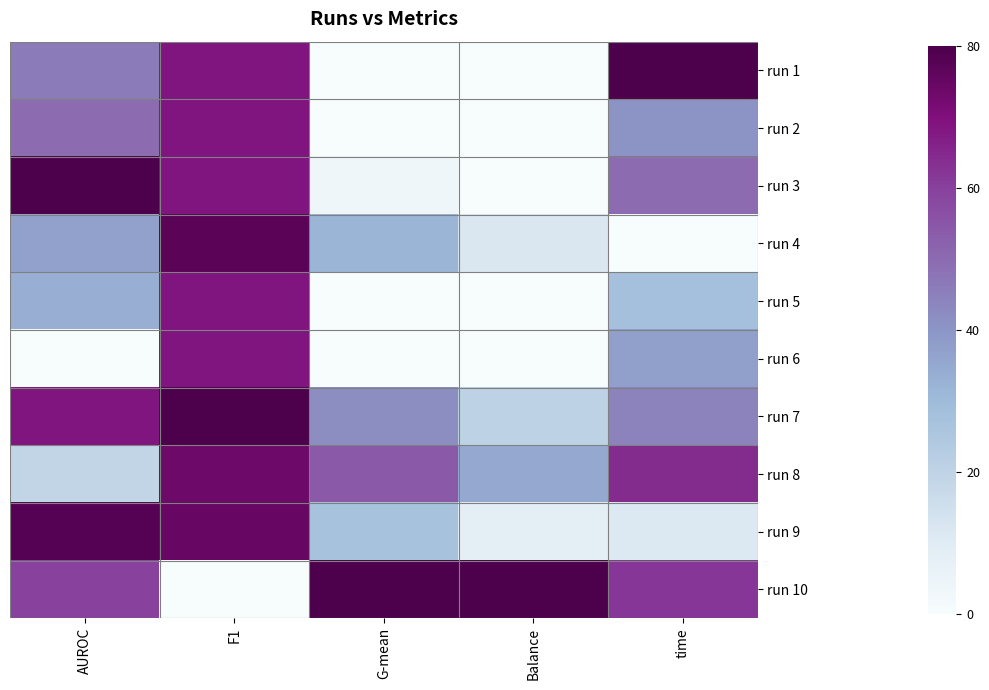

Which series has the largest total across all categories?

run 10